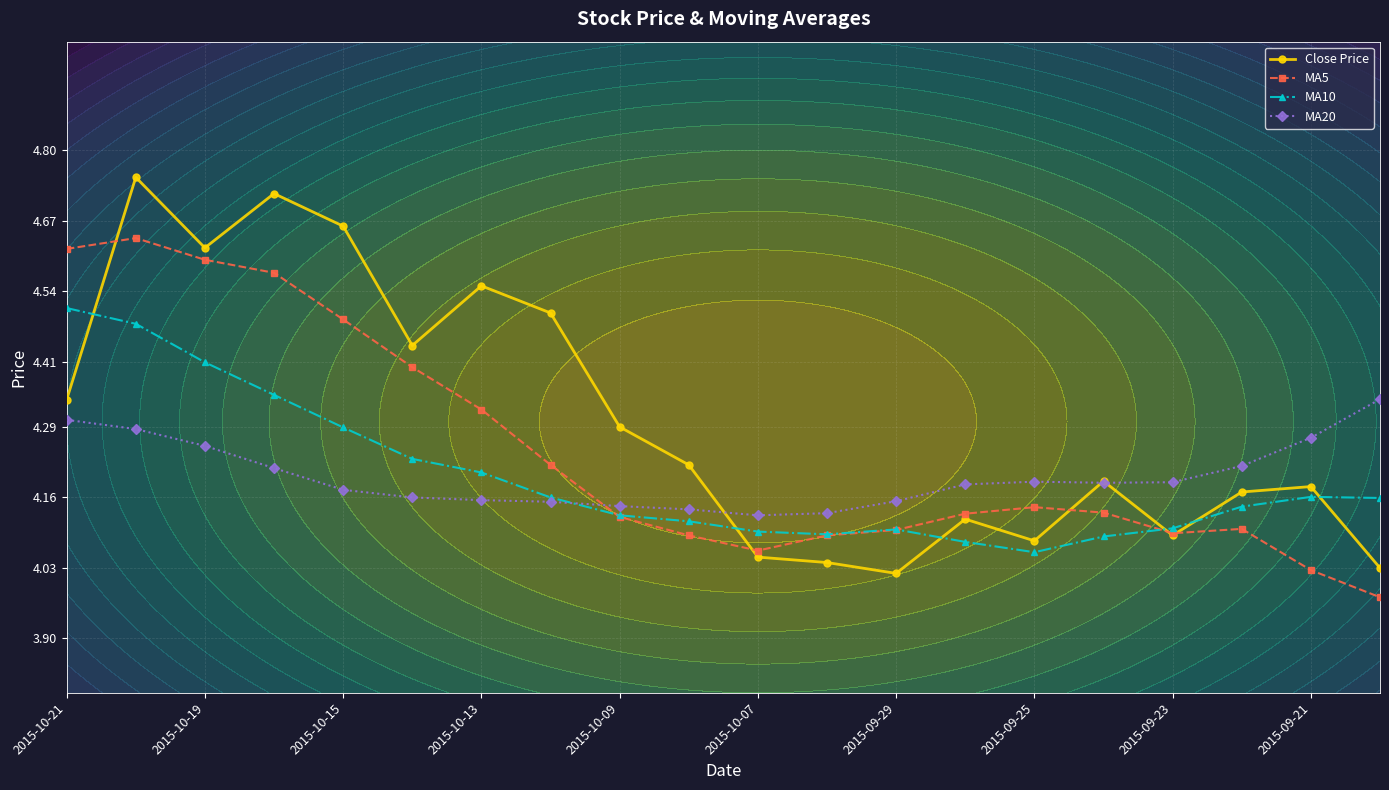

The Close Price series shows 6.6 at 2015-10-09. True or false?

False